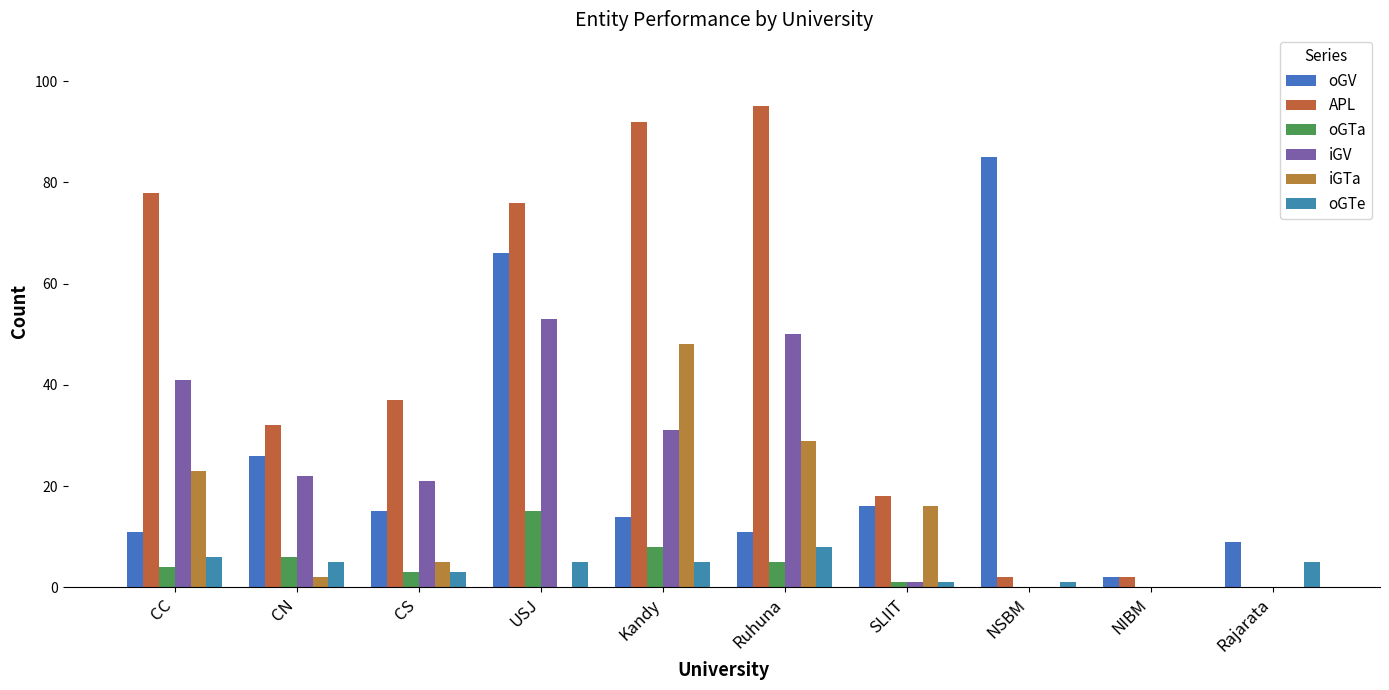

How many distinct data groups are displayed?

6